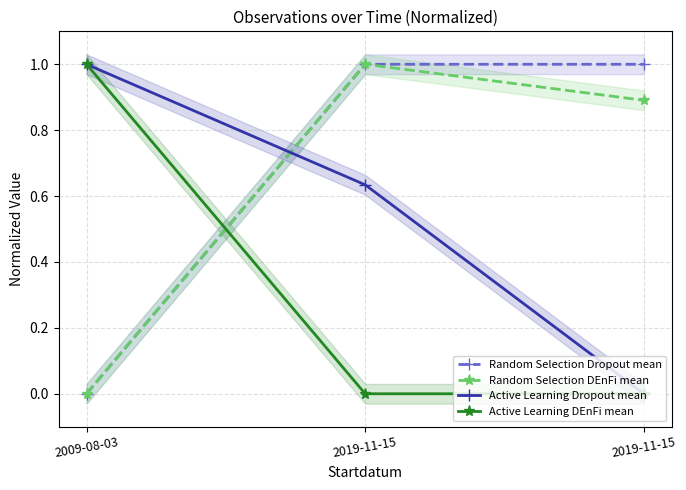

What is the spread (max minus min) of values at 2019-11-15?

1.0